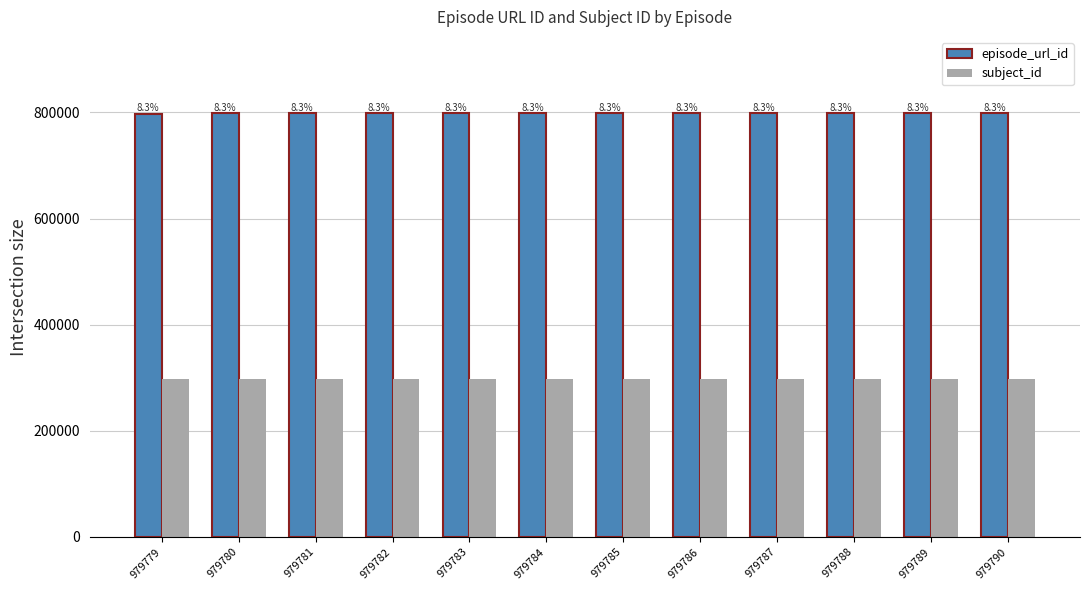

Reading right to left, transcribe all the data shown in this chart.

episode_url_id: 979790=798727	979789=798726	979788=798725	979787=798724	979786=798723	979785=798722	979784=798575	979783=798200	979782=798199	979781=798198	979780=798119	979779=797895
subject_id: 979790=297340	979789=297340	979788=297340	979787=297340	979786=297340	979785=297340	979784=297340	979783=297340	979782=297340	979781=297340	979780=297340	979779=297340